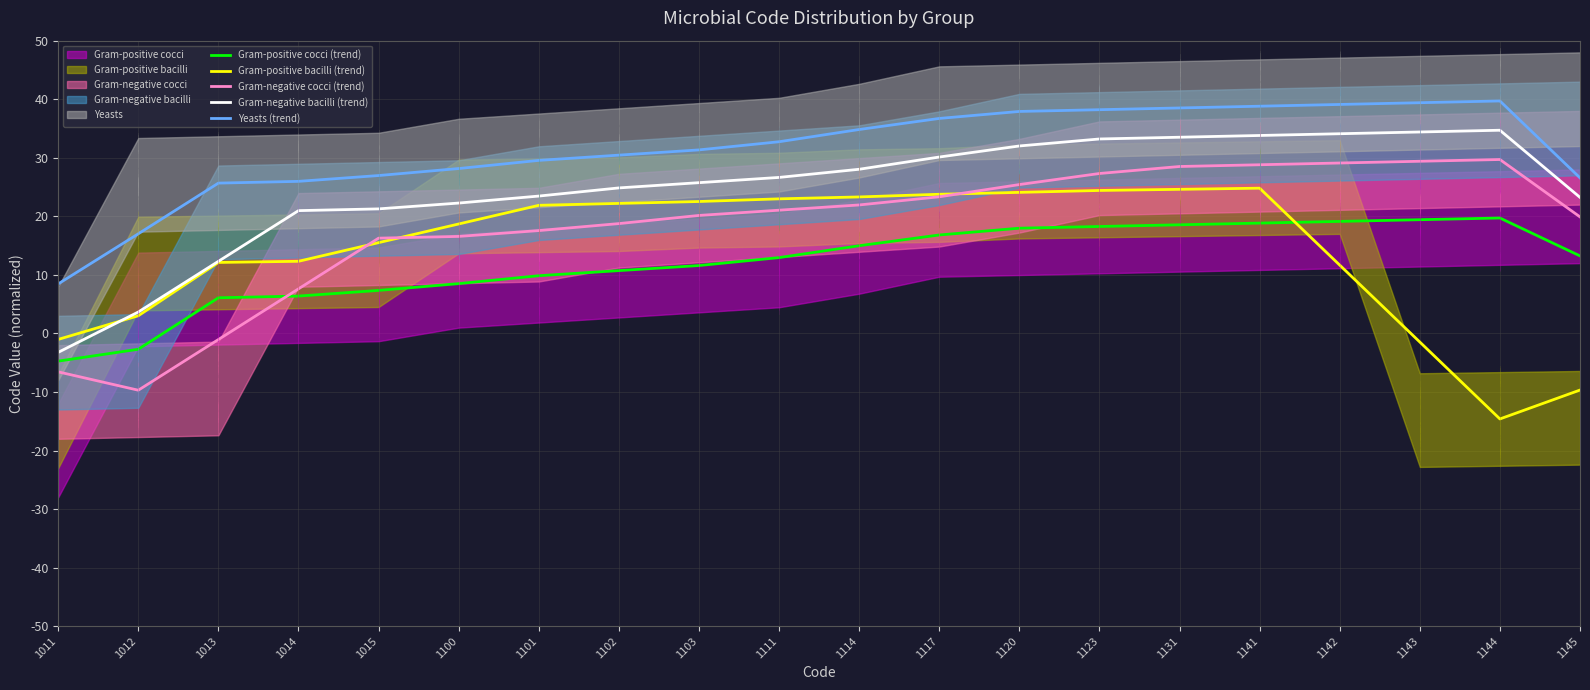

Reading left to right, list all the values displayed in this chart.

Gram-positive cocci (trend): -4.7	-2.7	6.1	6.4	7.3	8.5	9.9	10.7	11.6	12.9	15.0	16.8	18.0	18.3	18.6	18.8	19.1	19.4	19.7	13.2
Gram-positive bacilli (trend): -1.0	3.0	12.1	12.3	15.5	18.7	21.9	22.2	22.5	23.0	23.3	23.8	24.1	24.4	24.6	24.8	11.7	-1.5	-14.6	-9.7
Gram-negative cocci (trend): -6.6	-9.7	-1.0	7.6	16.3	16.6	17.6	18.8	20.1	21.0	21.9	23.3	25.4	27.3	28.5	28.8	29.1	29.4	29.7	19.9
Gram-negative bacilli (trend): -3.2	3.7	12.3	21.0	21.3	22.3	23.5	24.9	25.7	26.6	28.0	30.1	32.0	33.2	33.5	33.8	34.1	34.4	34.7	23.2
Yeasts (trend): 8.5	17.0	25.7	26.0	27.0	28.2	29.6	30.4	31.3	32.7	34.8	36.7	37.9	38.2	38.5	38.8	39.1	39.4	39.7	26.6